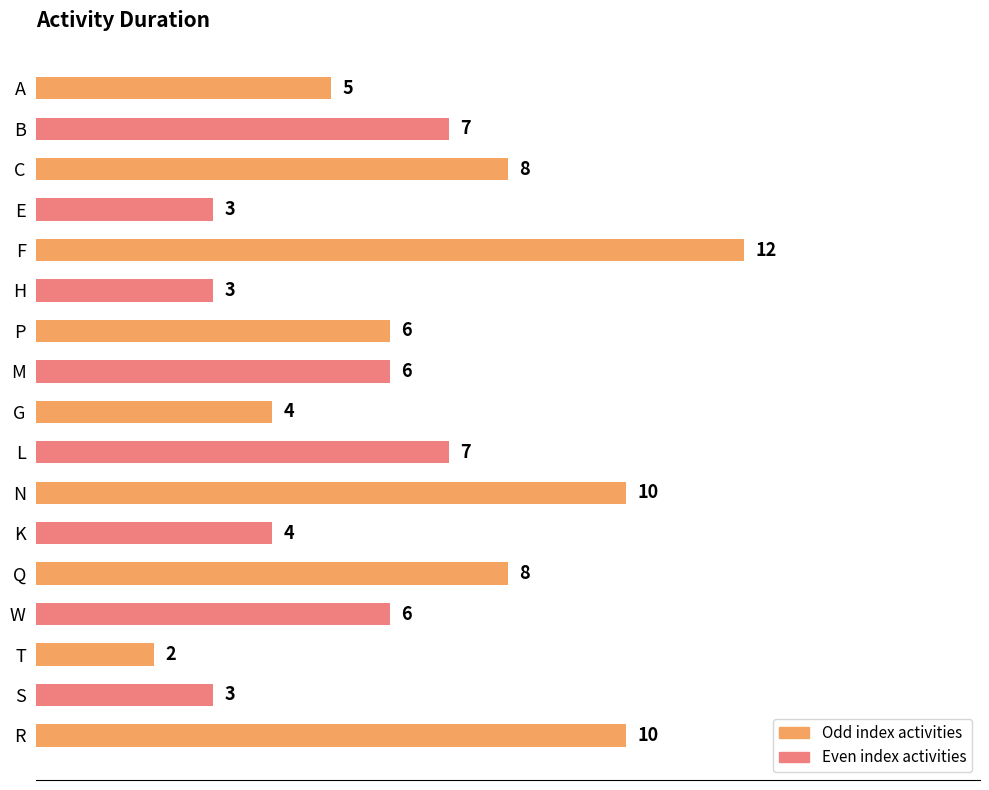

What is the approximate value at W, to the nearest 10?

10